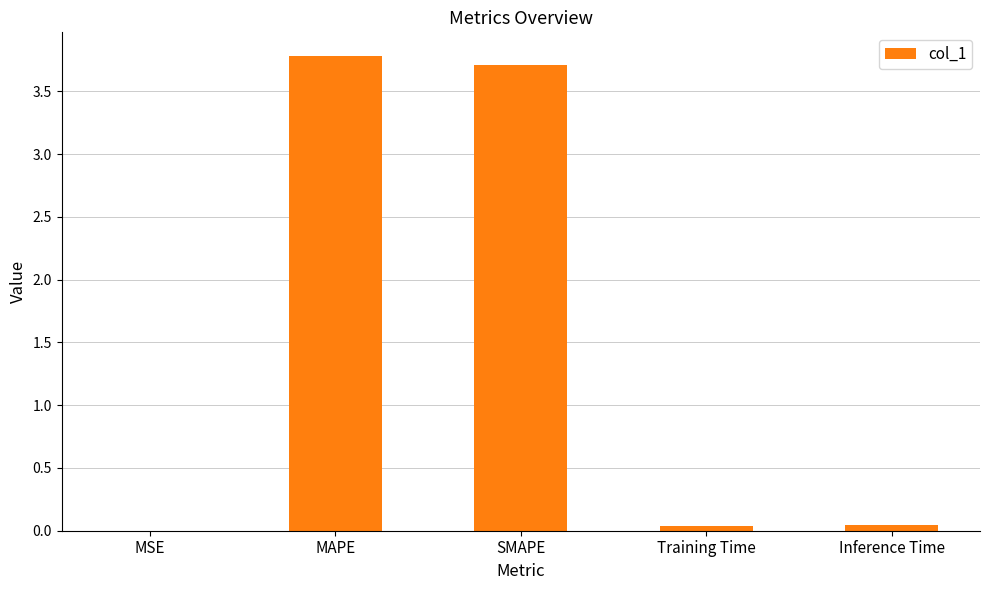

What is the greatest value displayed?

3.8